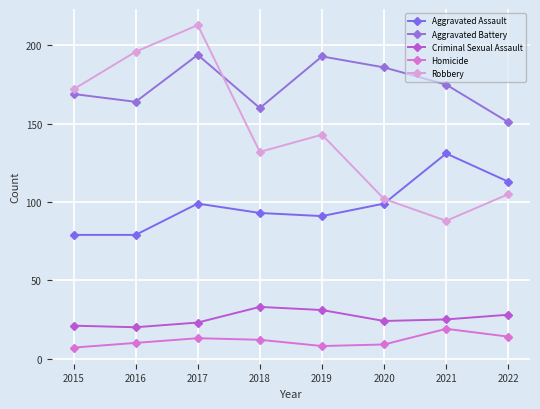

The Homicide series shows 6 at 2018. True or false?

False